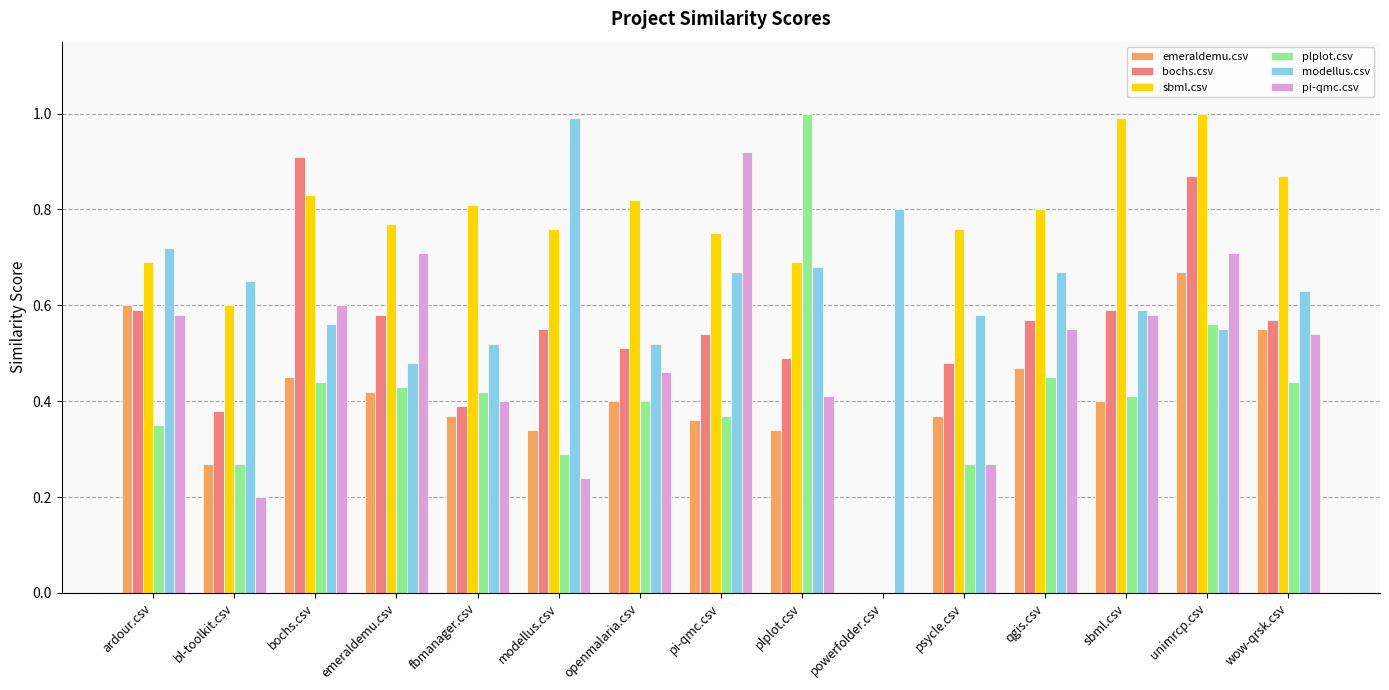

At which label is emeraldemu.csv closest to 0?

powerfolder.csv